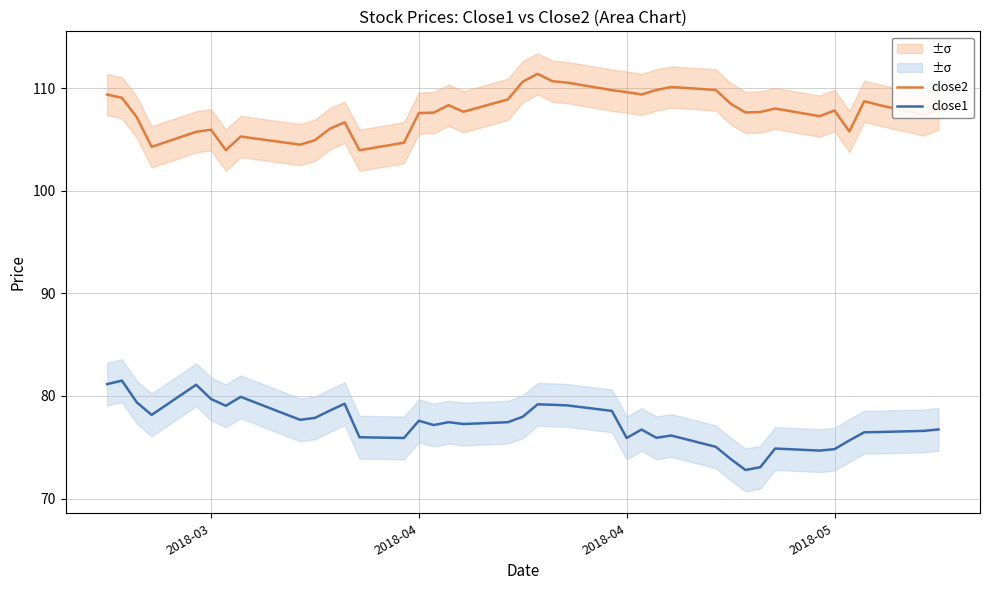

What is the minimum value shown in the chart?

72.8